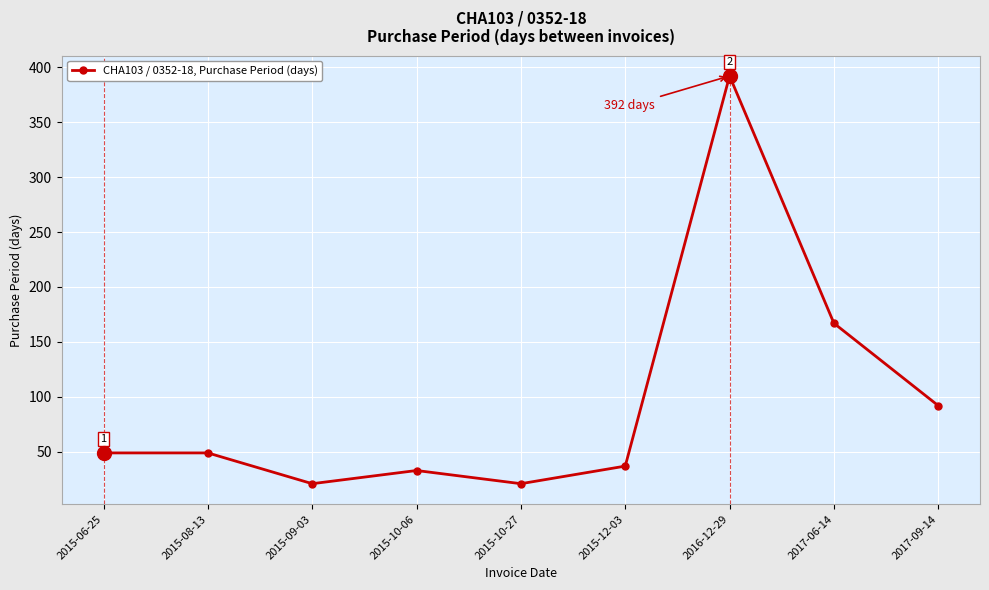

What is the label of the 8th point from the right?

2015-08-13